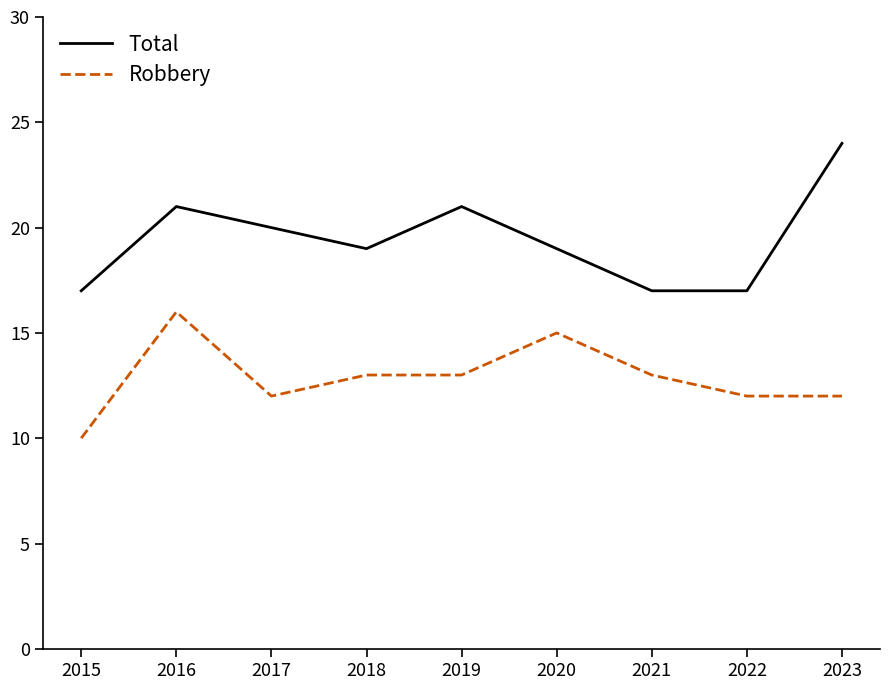

What is the difference between the highest and lowest values at 2017?

8